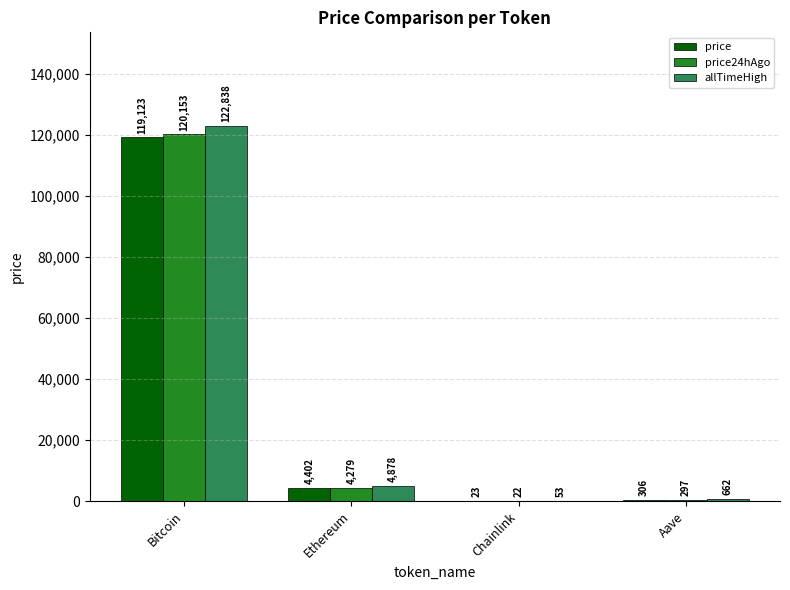

Which series has the largest total across all categories?

allTimeHigh